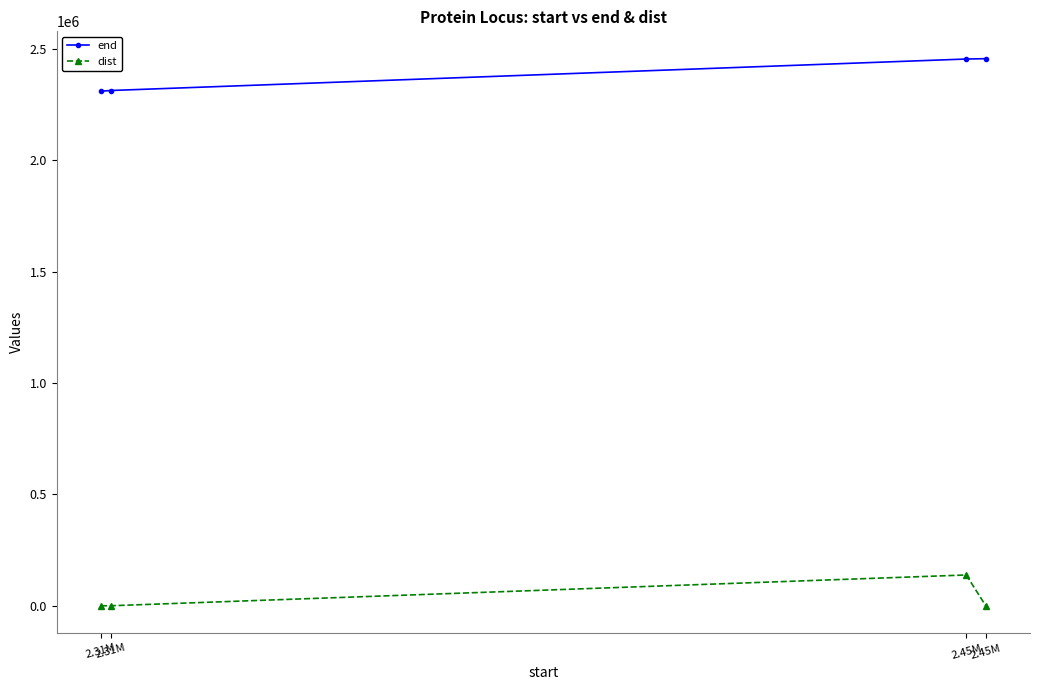

What is the sum of the dist values at 2.31M and 2.45M?

138184